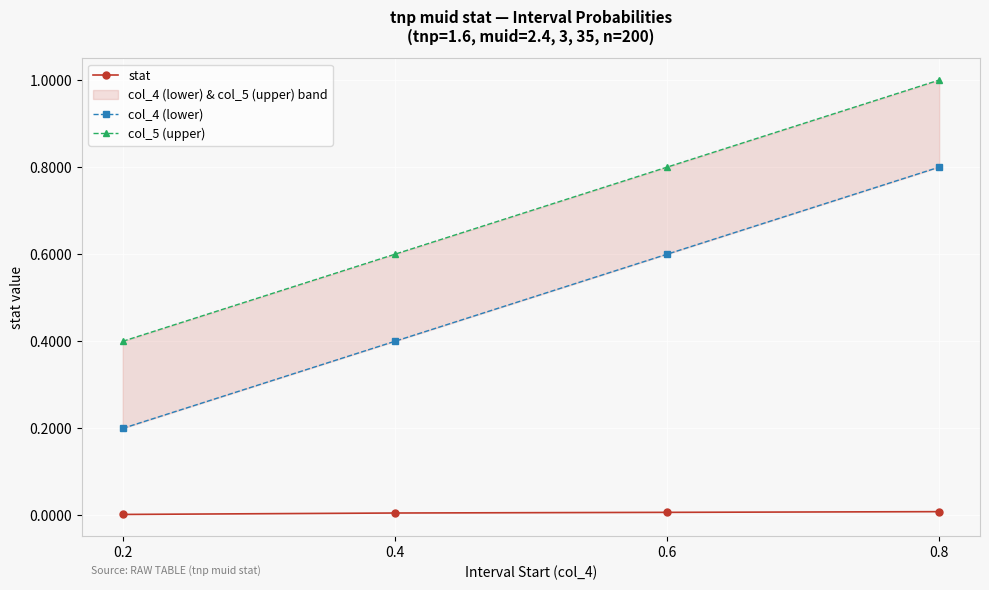

Which series has the largest range (max minus min)?

col_4 (lower)